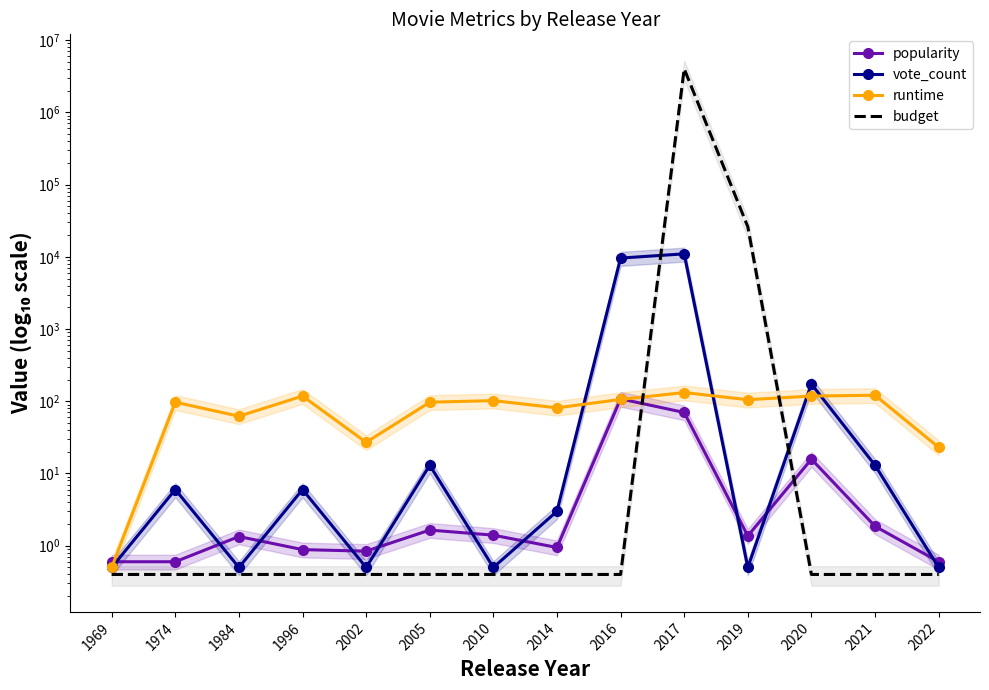

What is the value of the runtime point at the 1st from the left?

0.5